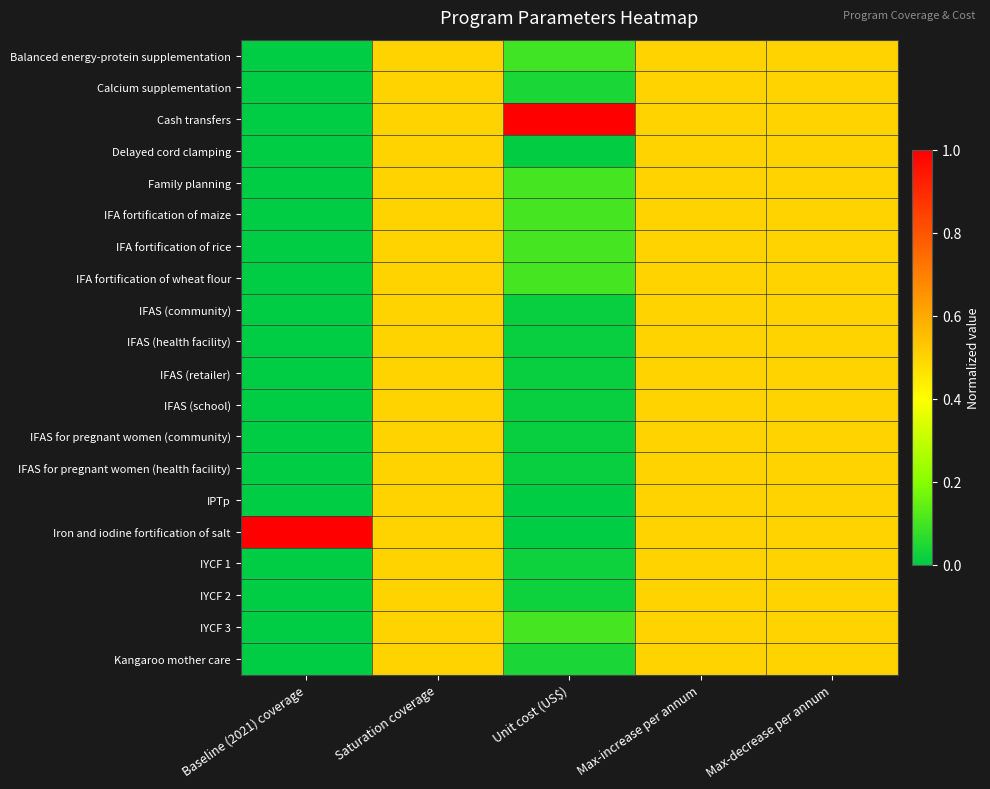

Rank the series by their maximum value, from lowest to highest.

Balanced energy-protein supplementation, Calcium supplementation, Delayed cord clamping, Family planning, IFA fortification of maize, IFA fortification of rice, IFA fortification of wheat flour, IFAS (community), IFAS (health facility), IFAS (retailer), IFAS (school), IFAS for pregnant women (community), IFAS for pregnant women (health facility), IPTp, IYCF 1, IYCF 2, IYCF 3, Kangaroo mother care, Cash transfers, Iron and iodine fortification of salt